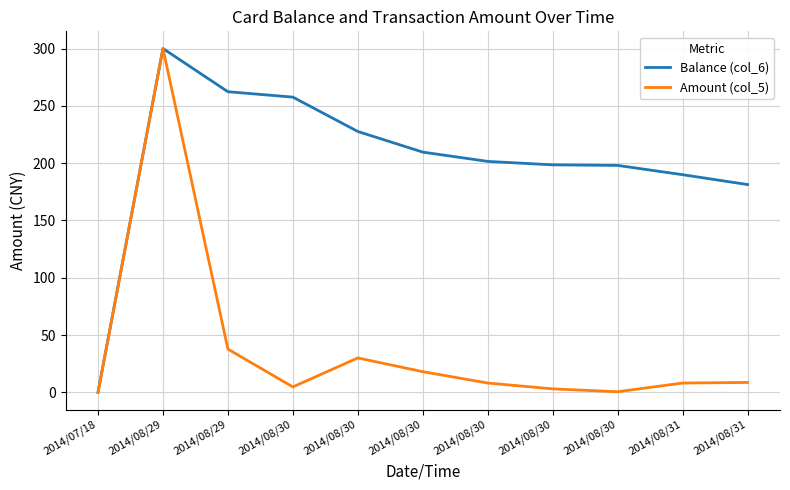

Between 2014/08/30 and 2014/08/31, which series saw the biggest shift?

Balance (col_6)